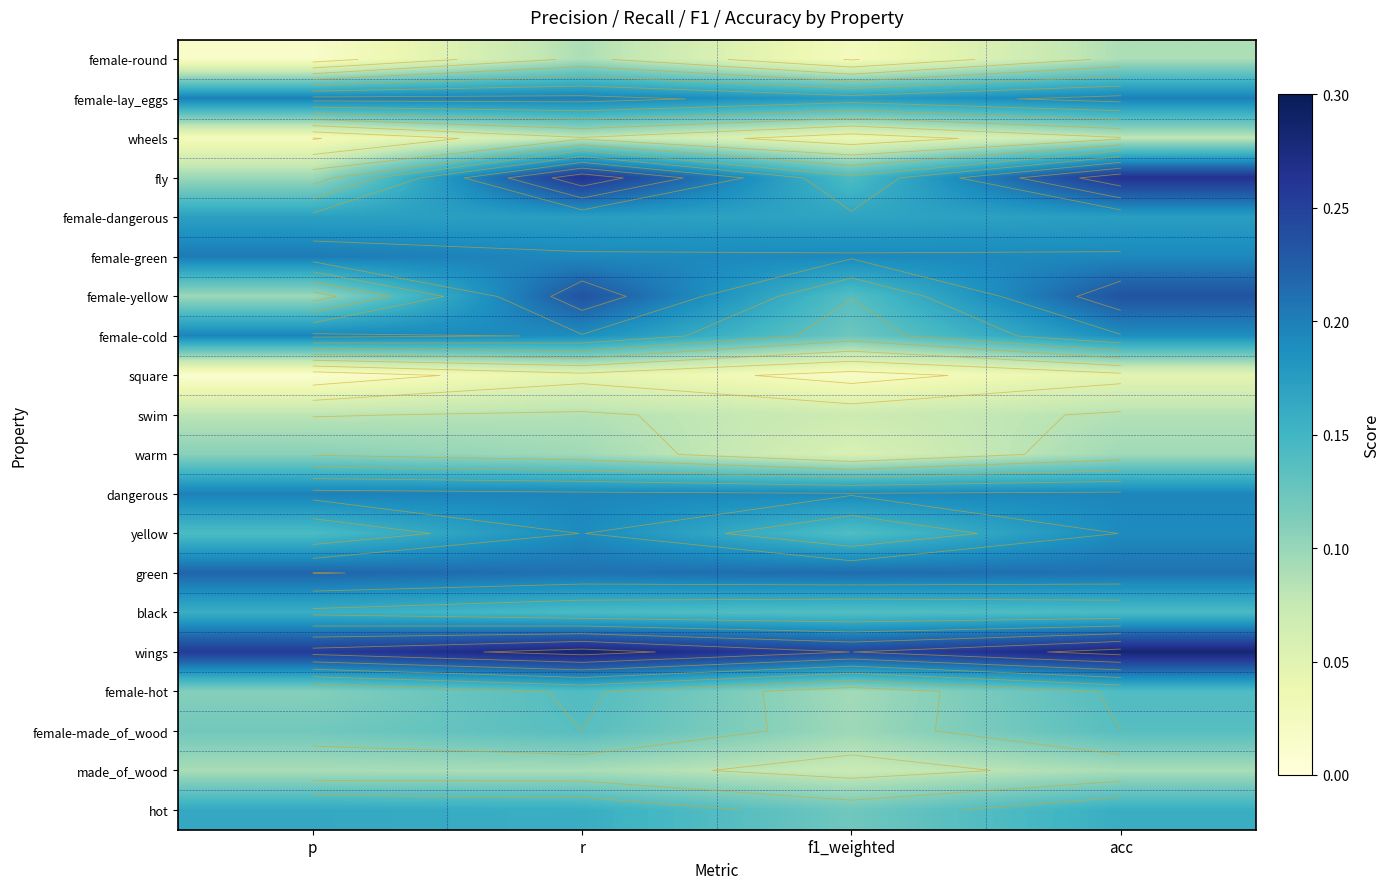

The value of hot at acc is 0.2. True or false?

True